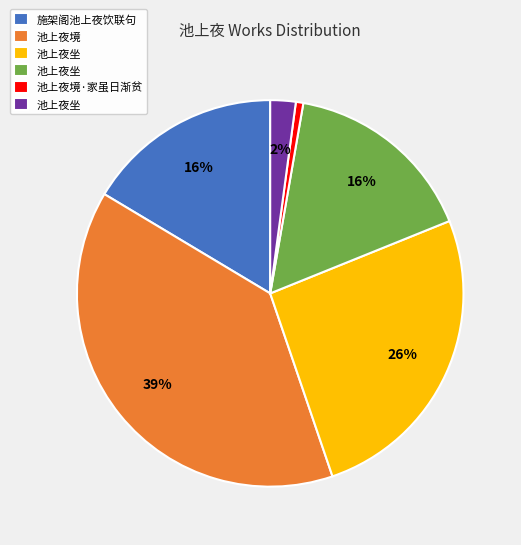

To the nearest percent, what is the average slice percentage?

17%